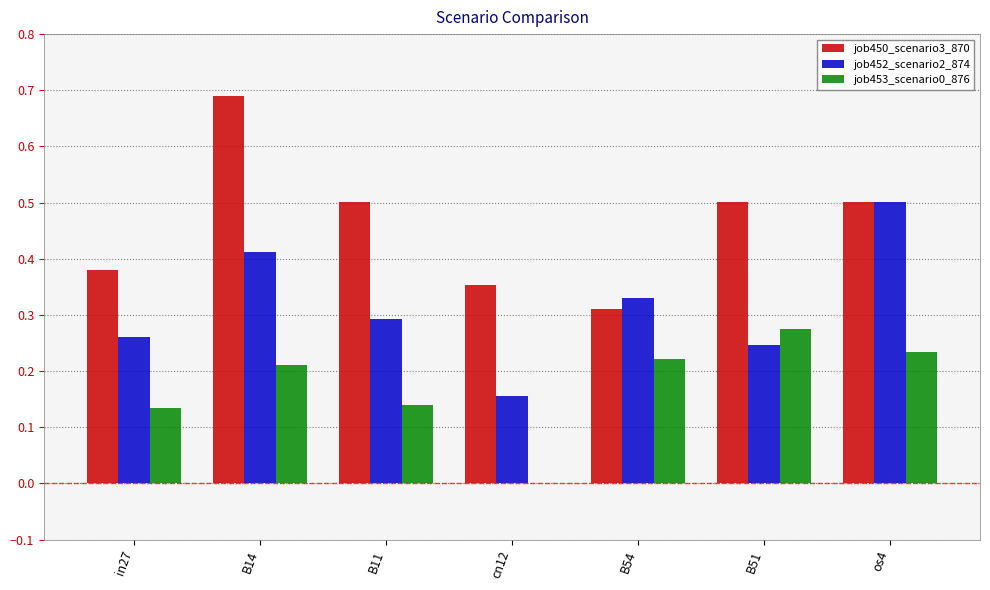

Between B11 and B51, which series saw the biggest shift?

job453_scenario0_876